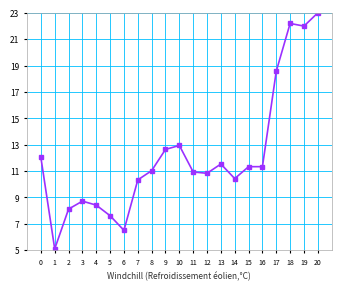

What is the value of the 10th point from the left?

12.6